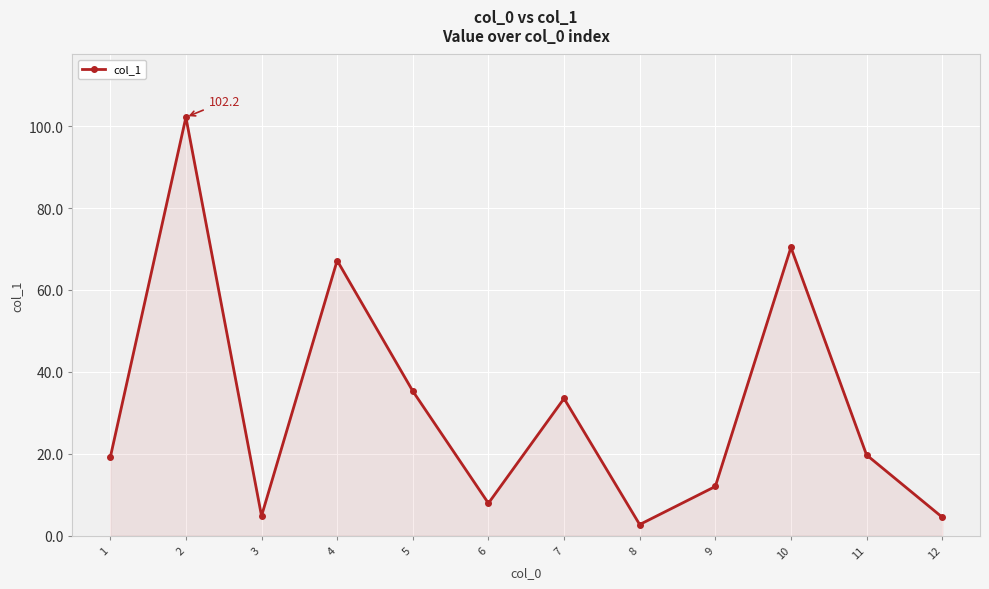

The value at 10 is 70.4. True or false?

True